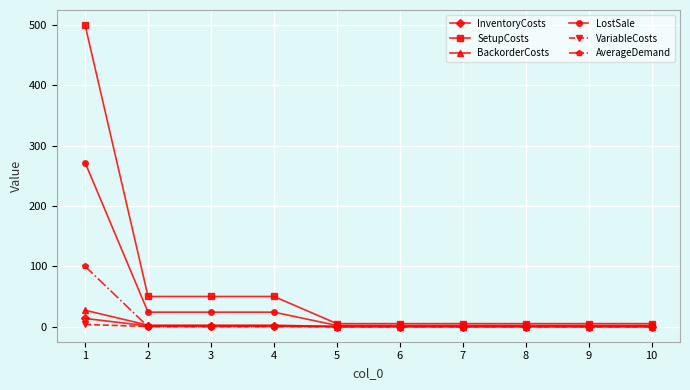

What is the value of the LostSale point at the 6th from the left?

2.0